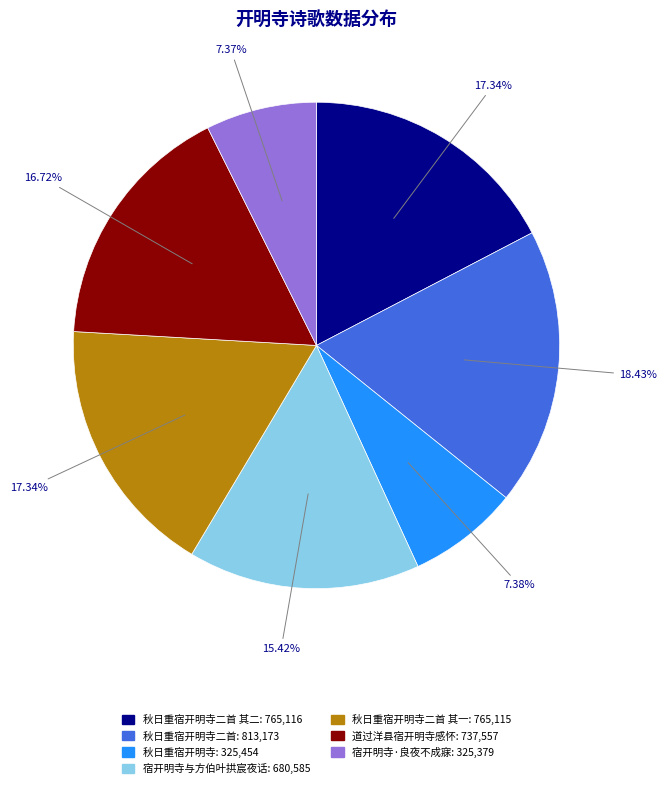

Is there a majority slice in this chart?

No